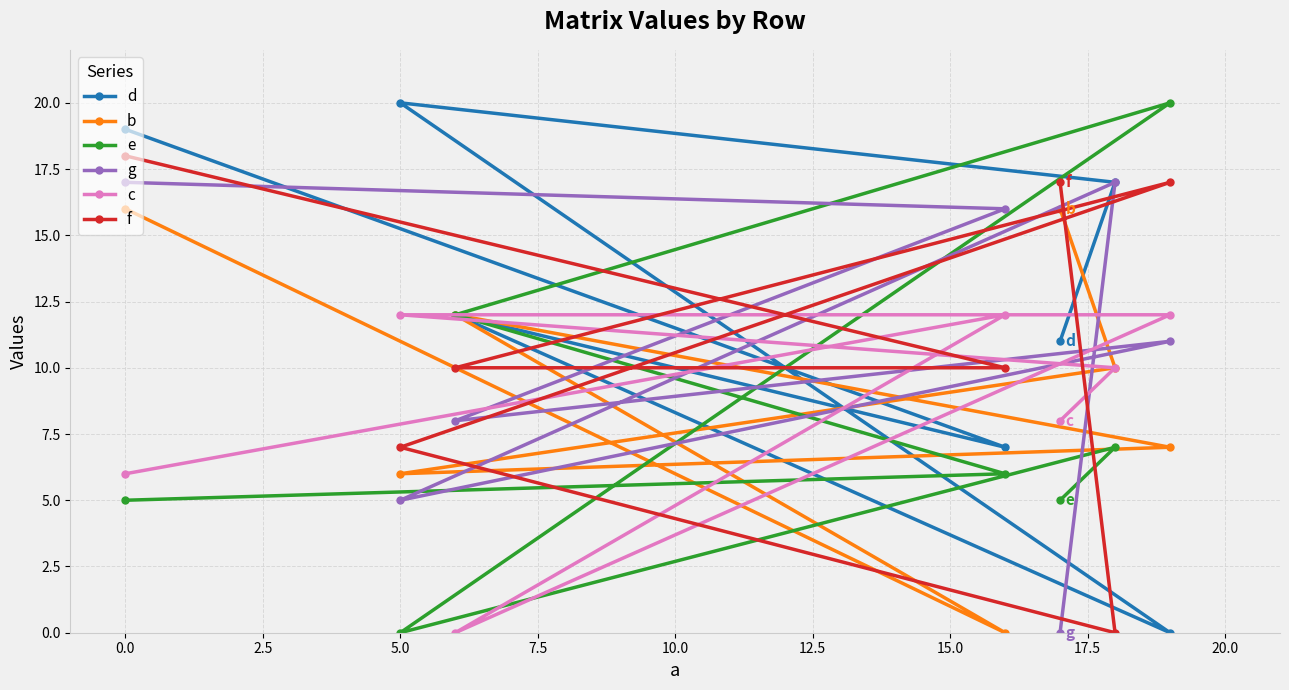

What is the difference between the maximum and second lowest values in the d series?

13